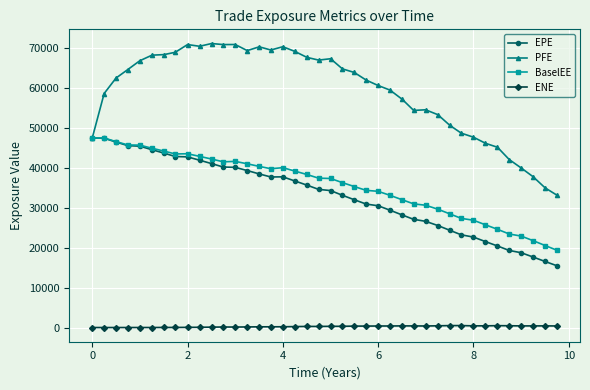

True or false: PFE has more than 2 interior local peaks.

True